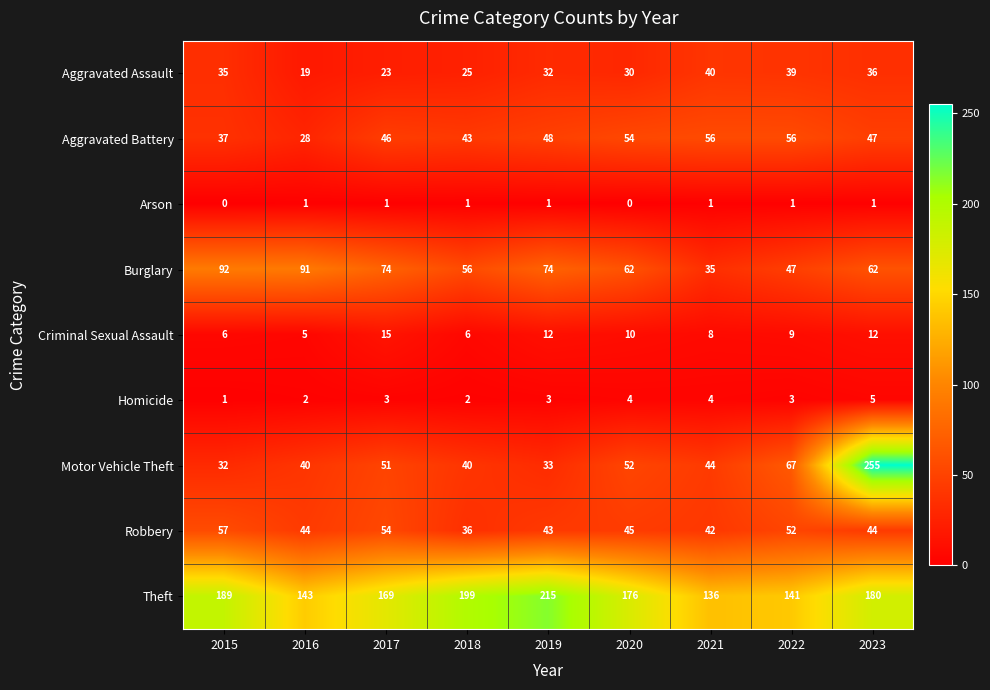

At which label does Aggravated Battery reach its minimum?

2016